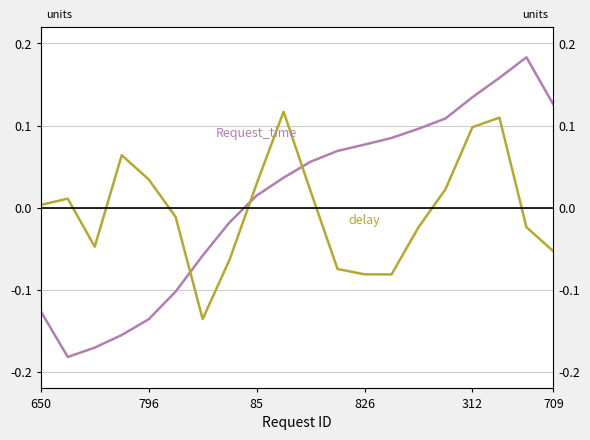

What is the difference between the Request_time values at 826 and 17?

0.3